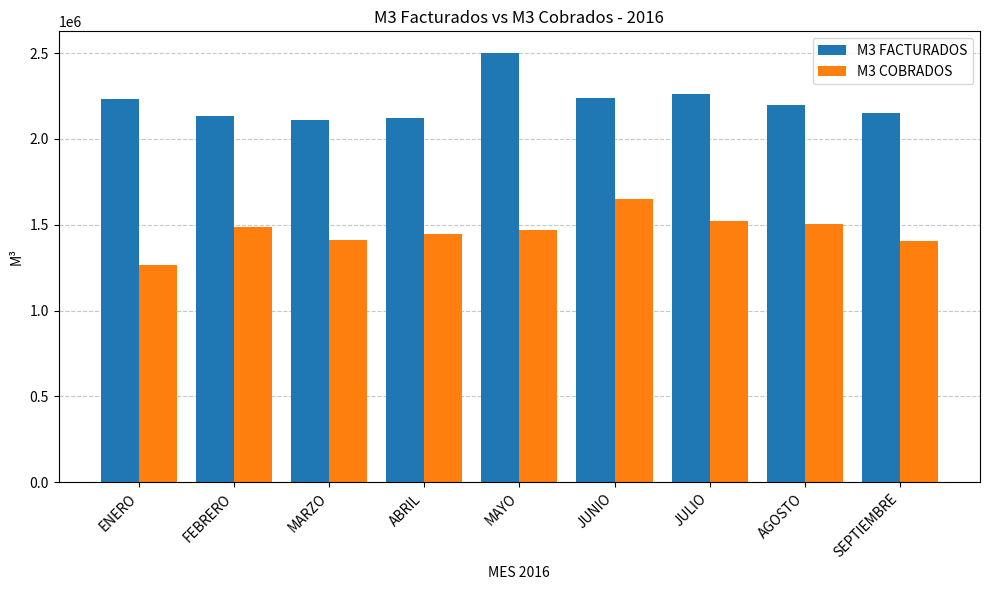

Read the M3 FACTURADOS value at ENERO, to the nearest 10.

2230010